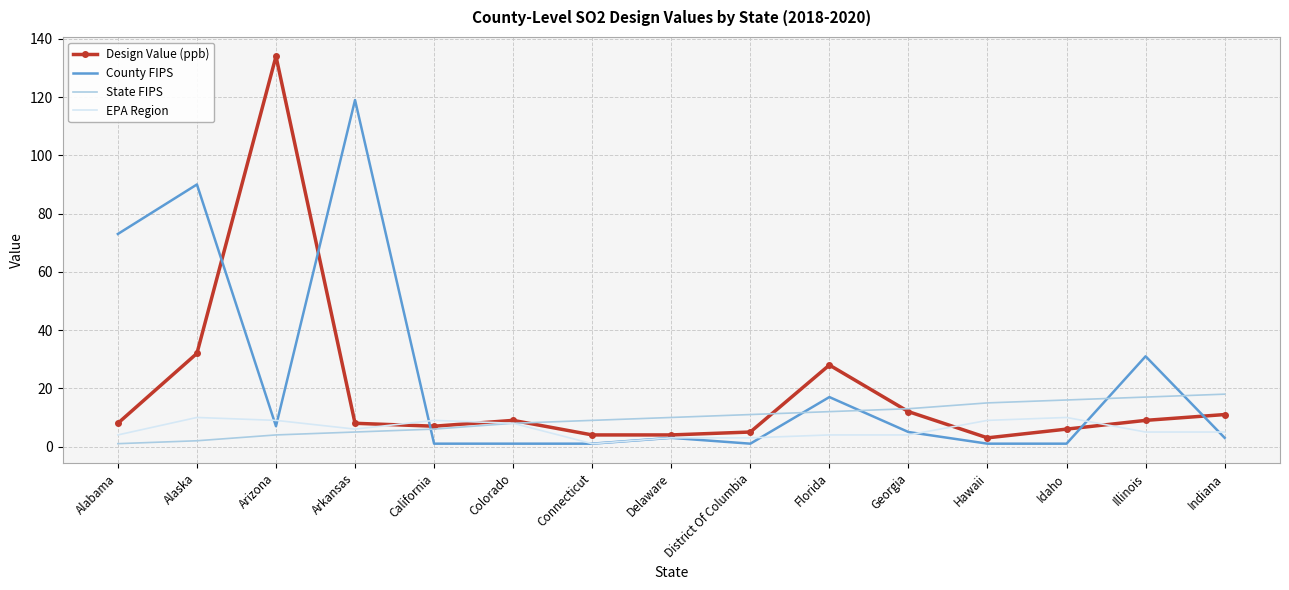

Reading left to right, transcribe all the data shown in this chart.

Design Value (ppb): Alabama=8	Alaska=32	Arizona=134	Arkansas=8	California=7	Colorado=9	Connecticut=4	Delaware=4	District Of Columbia=5	Florida=28	Georgia=12	Hawaii=3	Idaho=6	Illinois=9	Indiana=11
County FIPS: Alabama=73	Alaska=90	Arizona=7	Arkansas=119	California=1	Colorado=1	Connecticut=1	Delaware=3	District Of Columbia=1	Florida=17	Georgia=5	Hawaii=1	Idaho=1	Illinois=31	Indiana=3
State FIPS: Alabama=1	Alaska=2	Arizona=4	Arkansas=5	California=6	Colorado=8	Connecticut=9	Delaware=10	District Of Columbia=11	Florida=12	Georgia=13	Hawaii=15	Idaho=16	Illinois=17	Indiana=18
EPA Region: Alabama=4	Alaska=10	Arizona=9	Arkansas=6	California=9	Colorado=8	Connecticut=1	Delaware=3	District Of Columbia=3	Florida=4	Georgia=4	Hawaii=9	Idaho=10	Illinois=5	Indiana=5